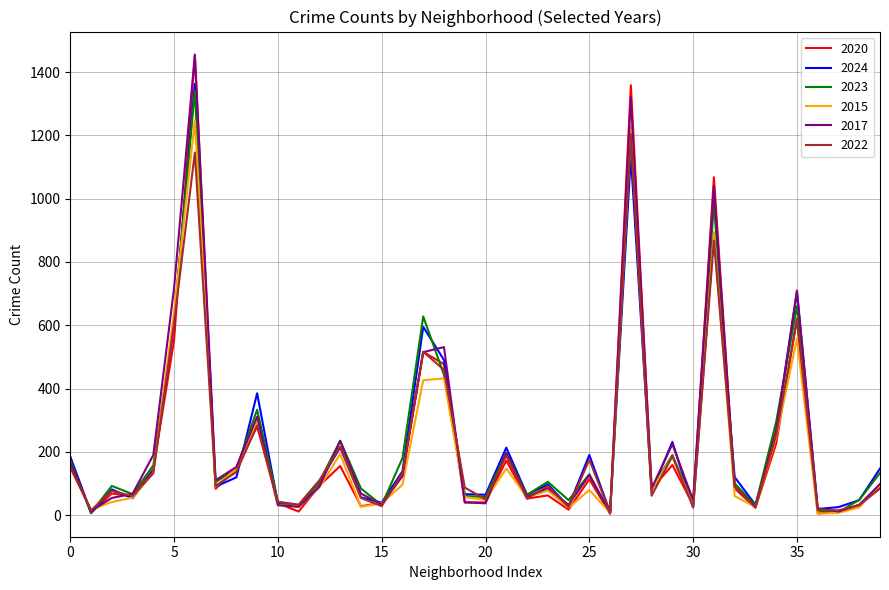

Which series has the largest range (max minus min)?

2020